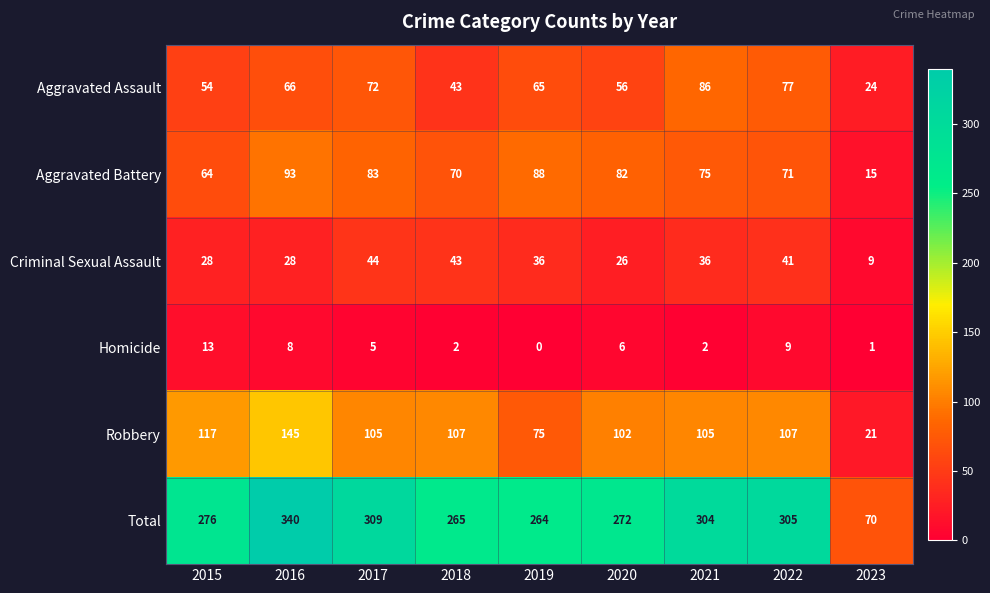

Rank the series by their maximum value, from highest to lowest.

Total, Robbery, Aggravated Battery, Aggravated Assault, Criminal Sexual Assault, Homicide